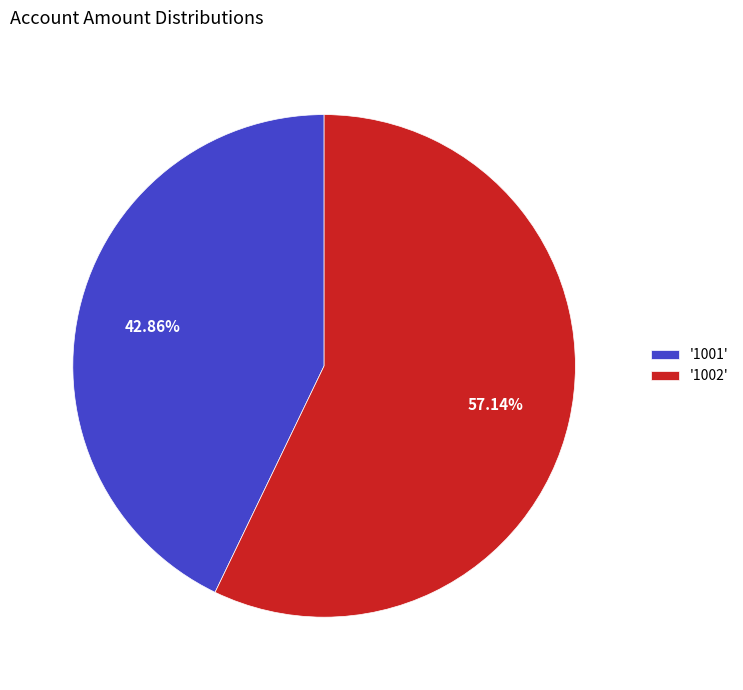

Rank the categories by value from lowest to highest.

'1001', '1002'